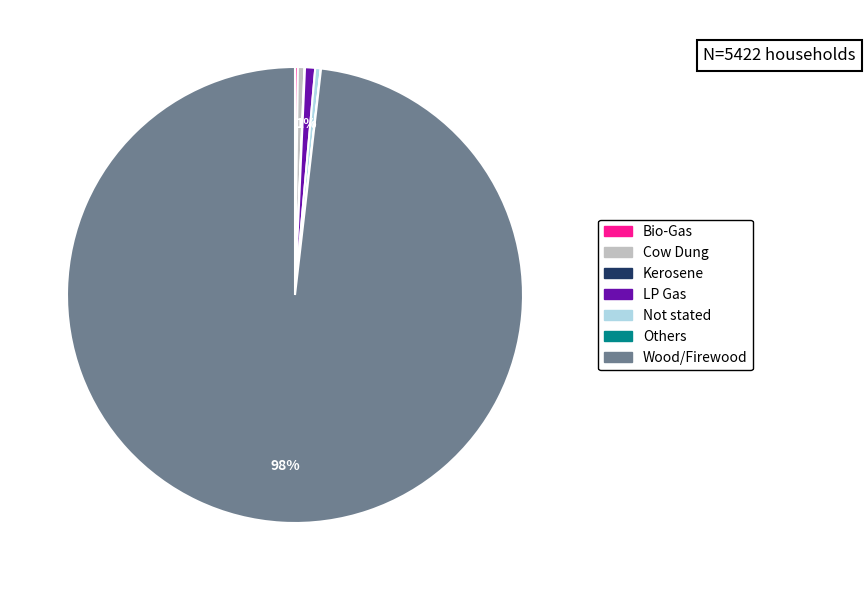

What is the largest slice in the pie chart?

Wood/Firewood